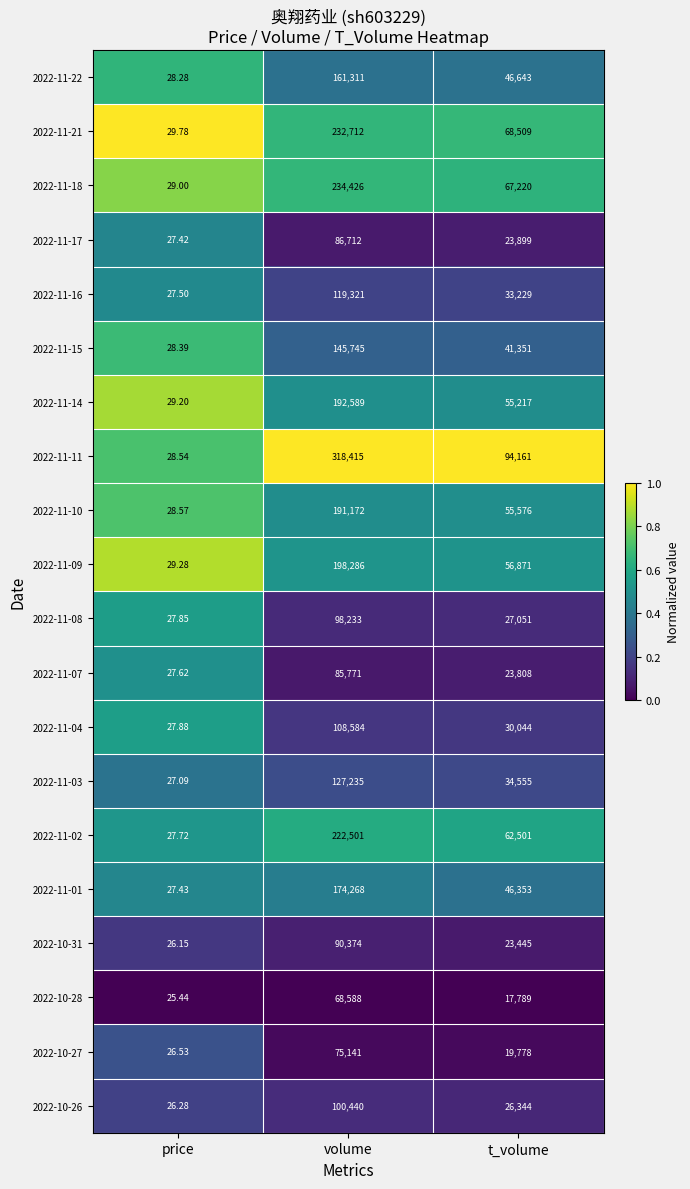

List the labels in order of 2022-10-28 value, smallest first.

price, t_volume, volume